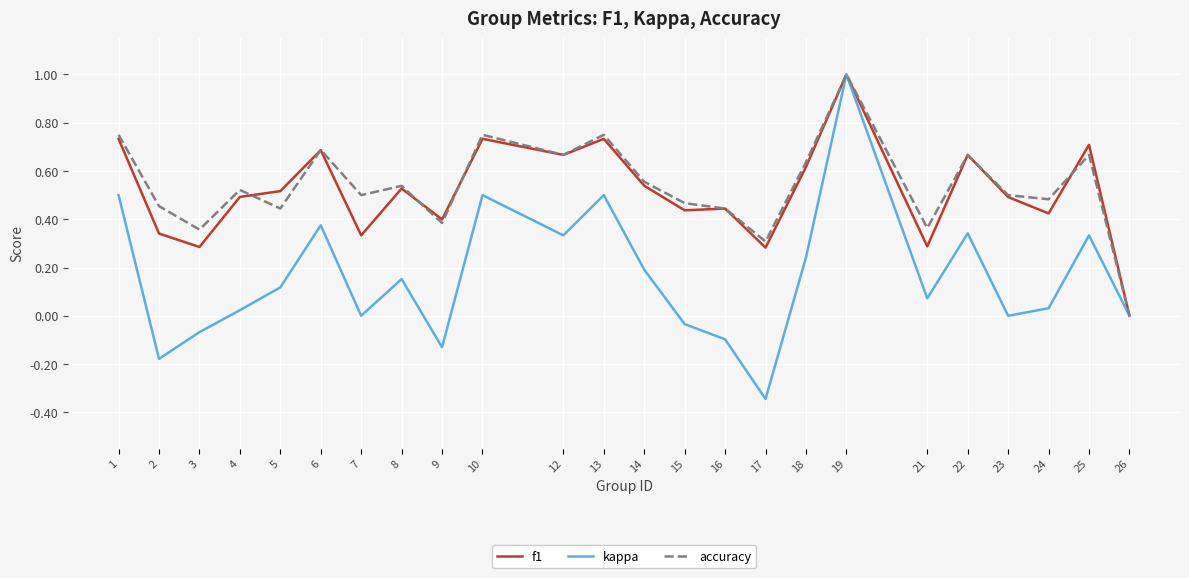

Is it true that kappa equals -0.0 at 15?

True